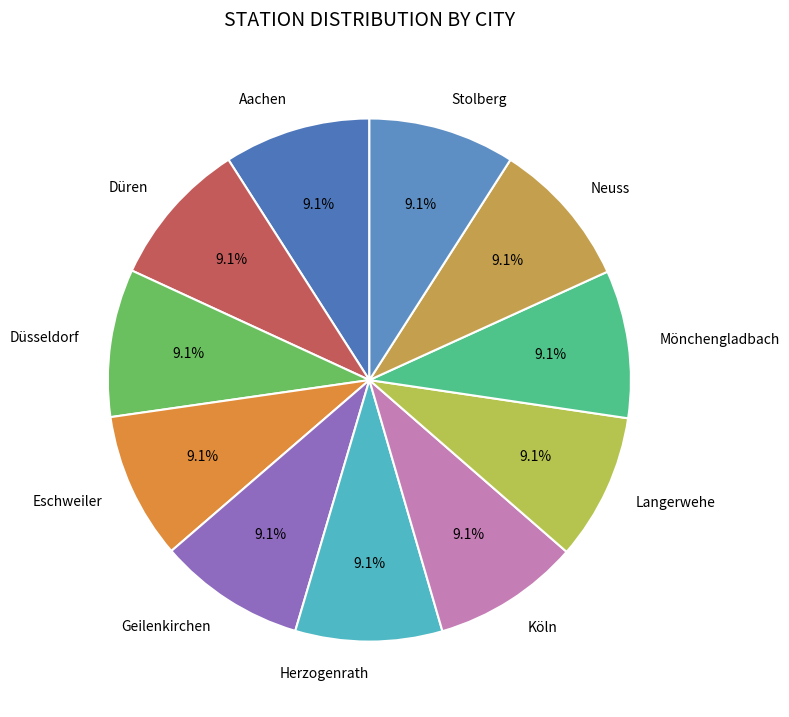

Is it true that Langerwehe is 9% of the pie?

True